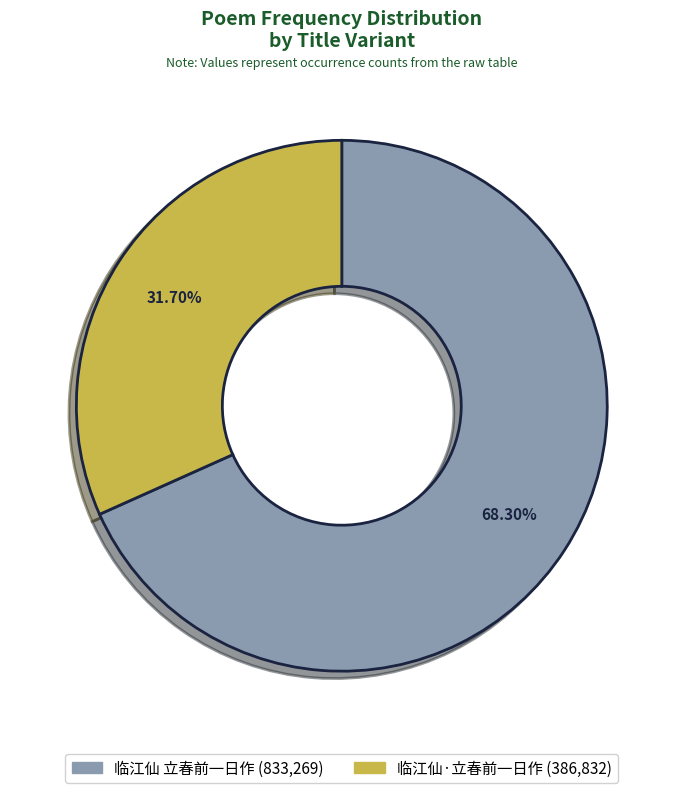

Is it true that 临江仙·立春前一日作 is 45% of the pie?

False